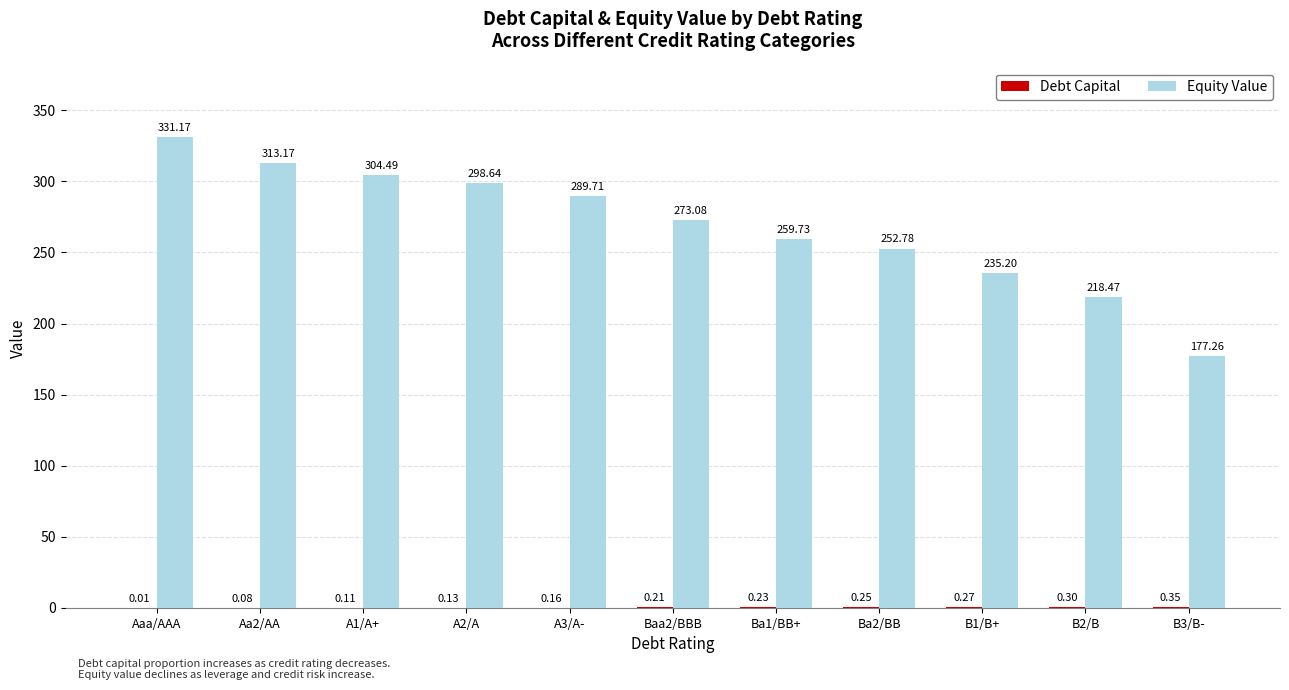

What is the spread (max minus min) of values at Ba1/BB+?

259.5